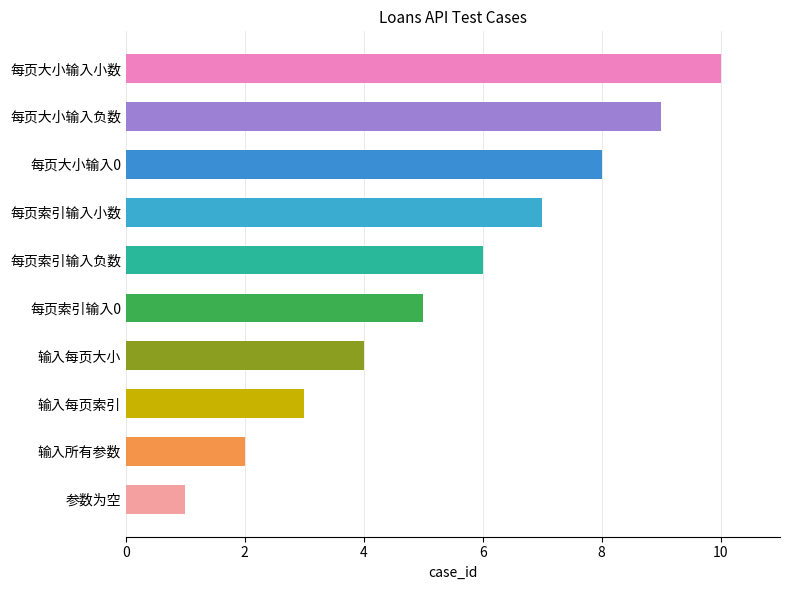

Does the chart contain stacked bars?

No